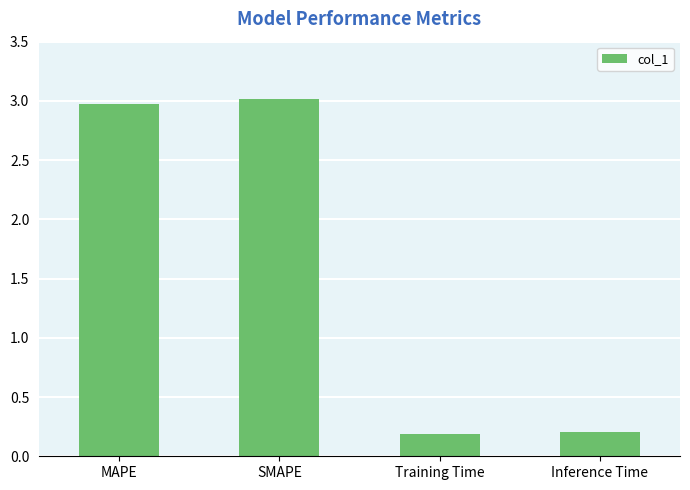

Are the bars horizontal?

No